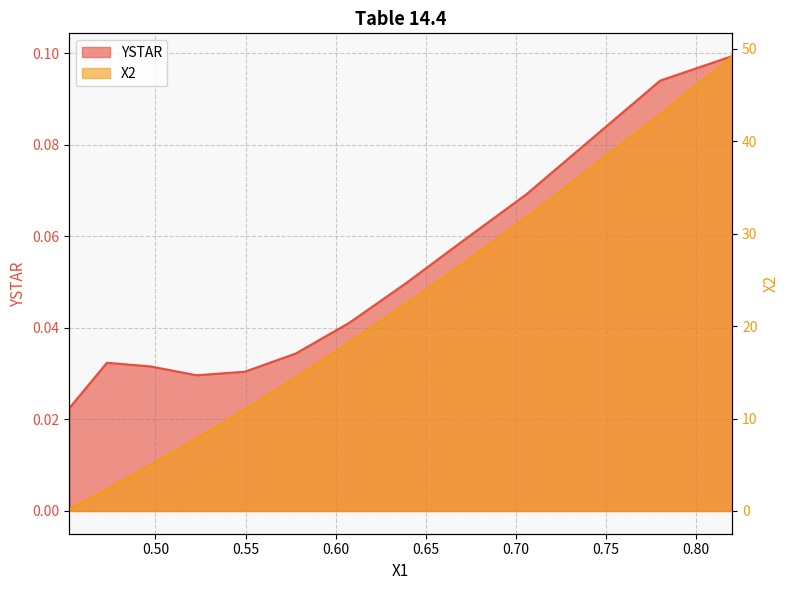

Which has a higher value, 0.705740483 or 0.81995346?

0.81995346